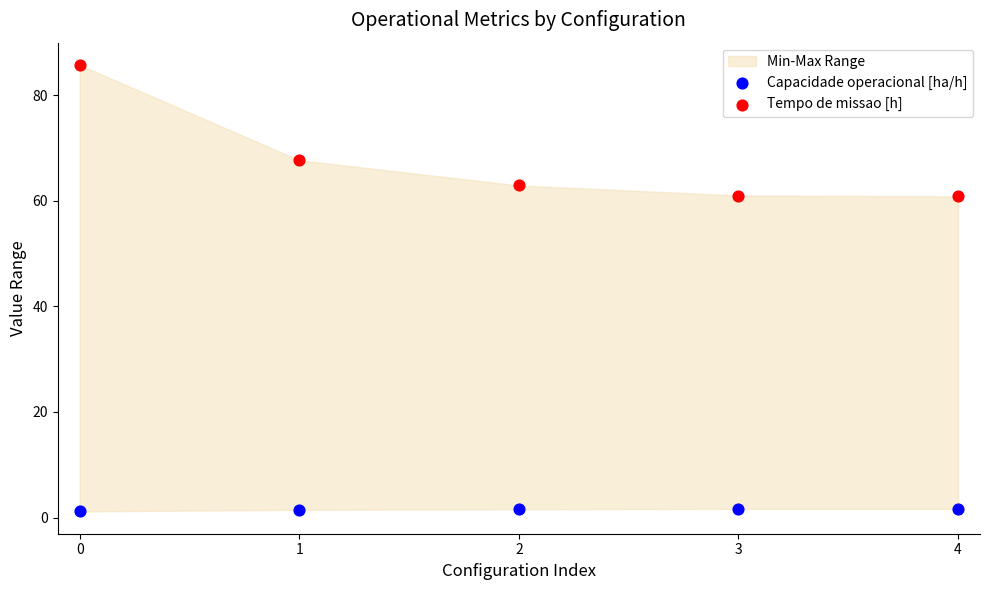

Which series reaches the maximum Y coordinate?

Tempo de missao [h]